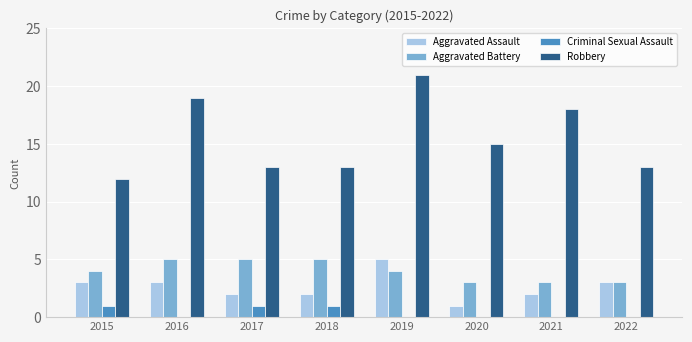

What is the maximum value for Robbery?

21